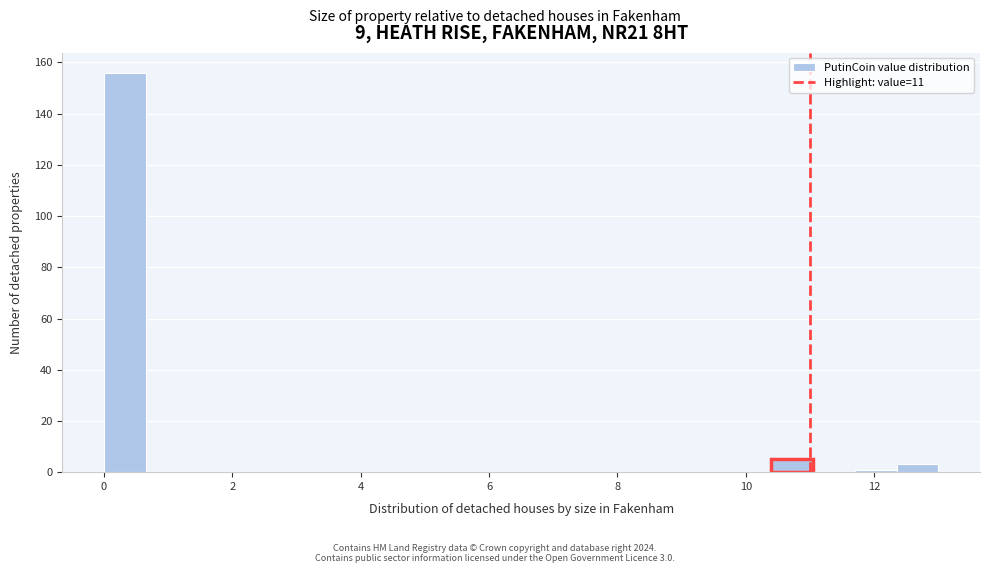

Around what value on the x-axis is the tallest bar? Give the approximate position of its centre, as read against the axis.

0.4